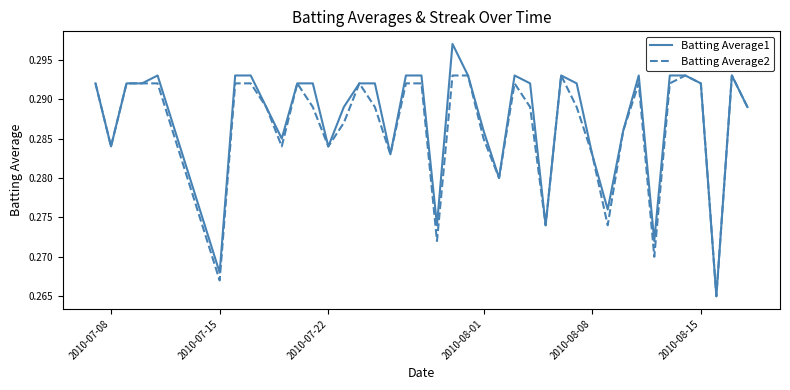

Which series has the largest range (max minus min)?

Batting Average1